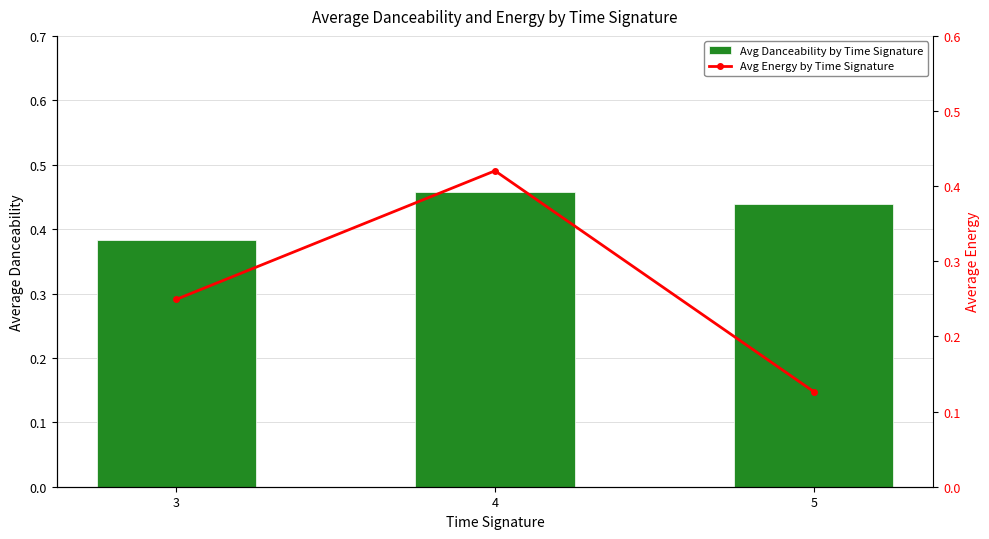

What is the average value of the Avg Danceability by Time Signature series?

0.4